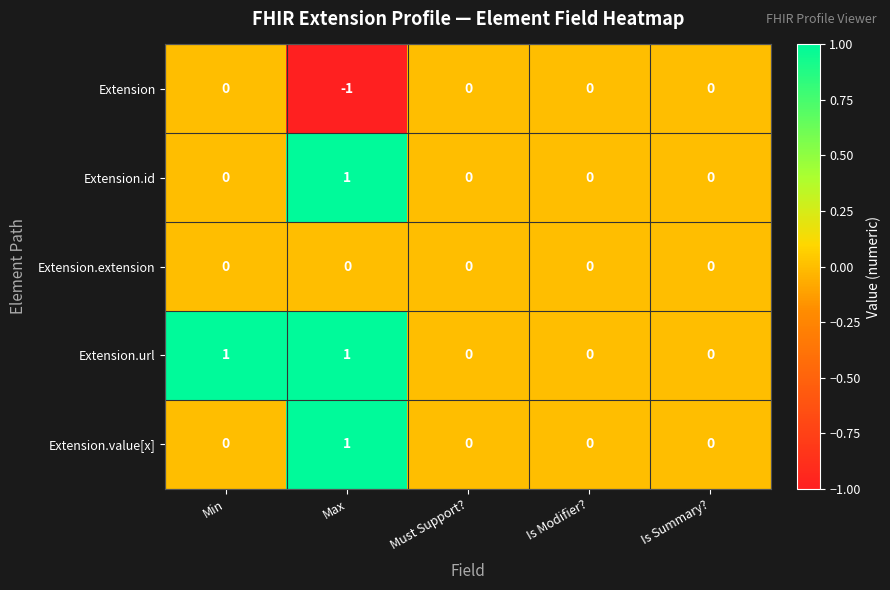

Reading right to left, list all the values displayed in this chart.

Extension: Is Summary?=0	Is Modifier?=0	Must Support?=0	Max=-1	Min=0
Extension.id: Is Summary?=0	Is Modifier?=0	Must Support?=0	Max=1	Min=0
Extension.extension: Is Summary?=0	Is Modifier?=0	Must Support?=0	Max=0	Min=0
Extension.url: Is Summary?=0	Is Modifier?=0	Must Support?=0	Max=1	Min=1
Extension.value[x]: Is Summary?=0	Is Modifier?=0	Must Support?=0	Max=1	Min=0